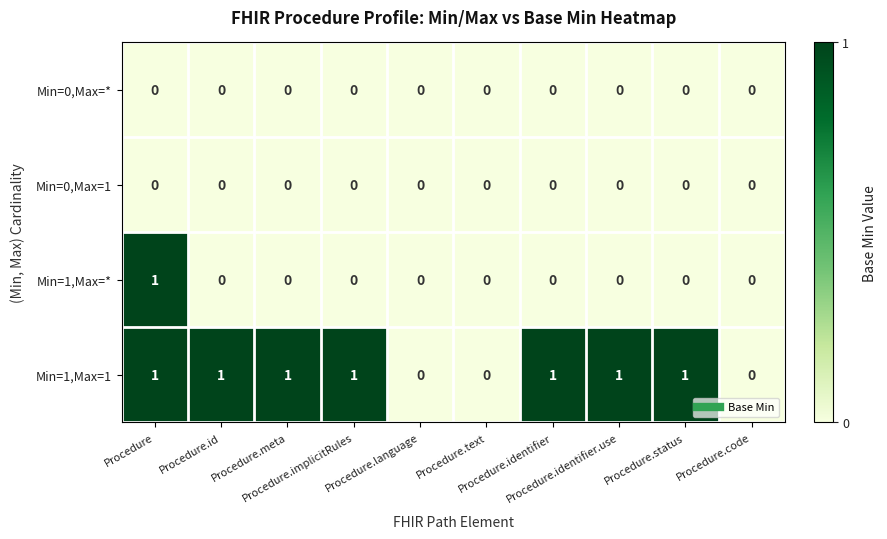

Count the Min=1,Max=* values in the range 0 to 1.

10